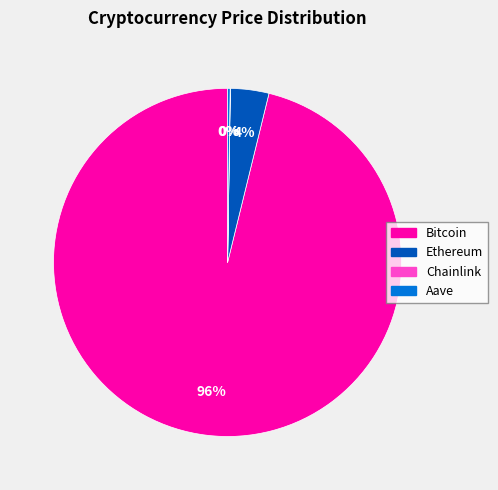

The Ethereum slice represents 4% of the pie. True or false?

True